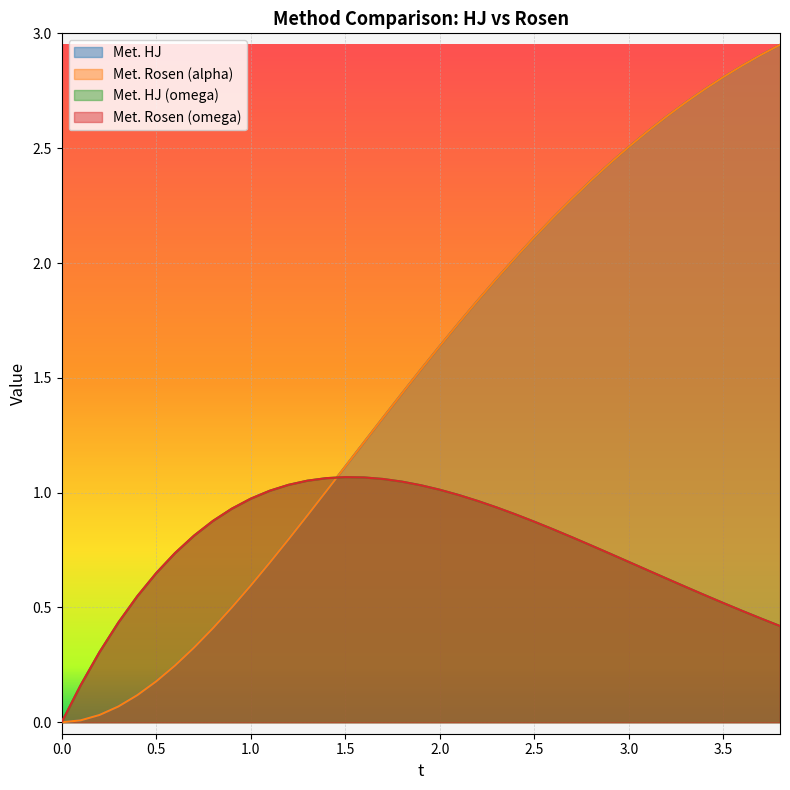

How many intersections are there between Met. Rosen (alpha) and Met. Rosen (omega)?

1